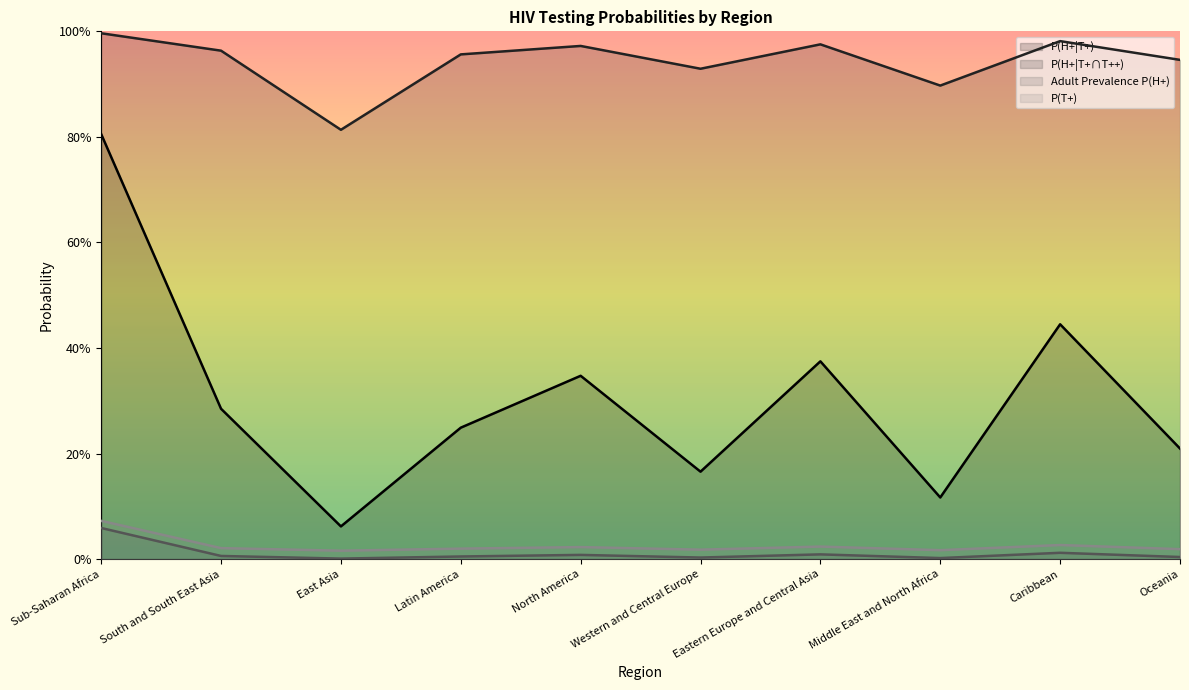

True or false: Adult Prevalence P(H+) has a value of 0.0 at Middle East and North Africa.

True